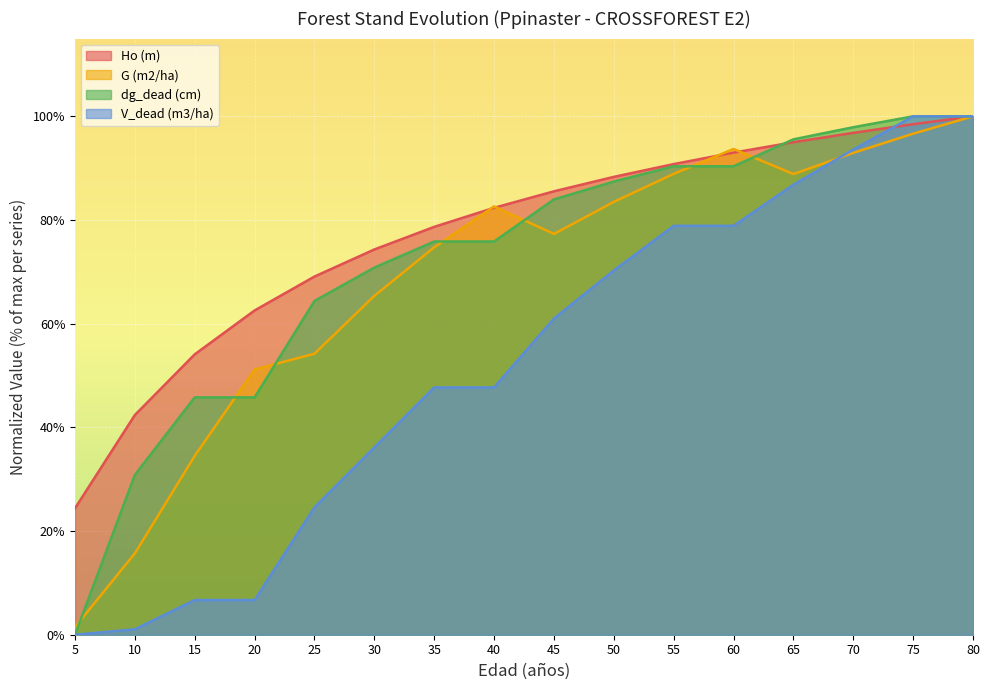

At which label does Ho (m) first exceed 85?

45